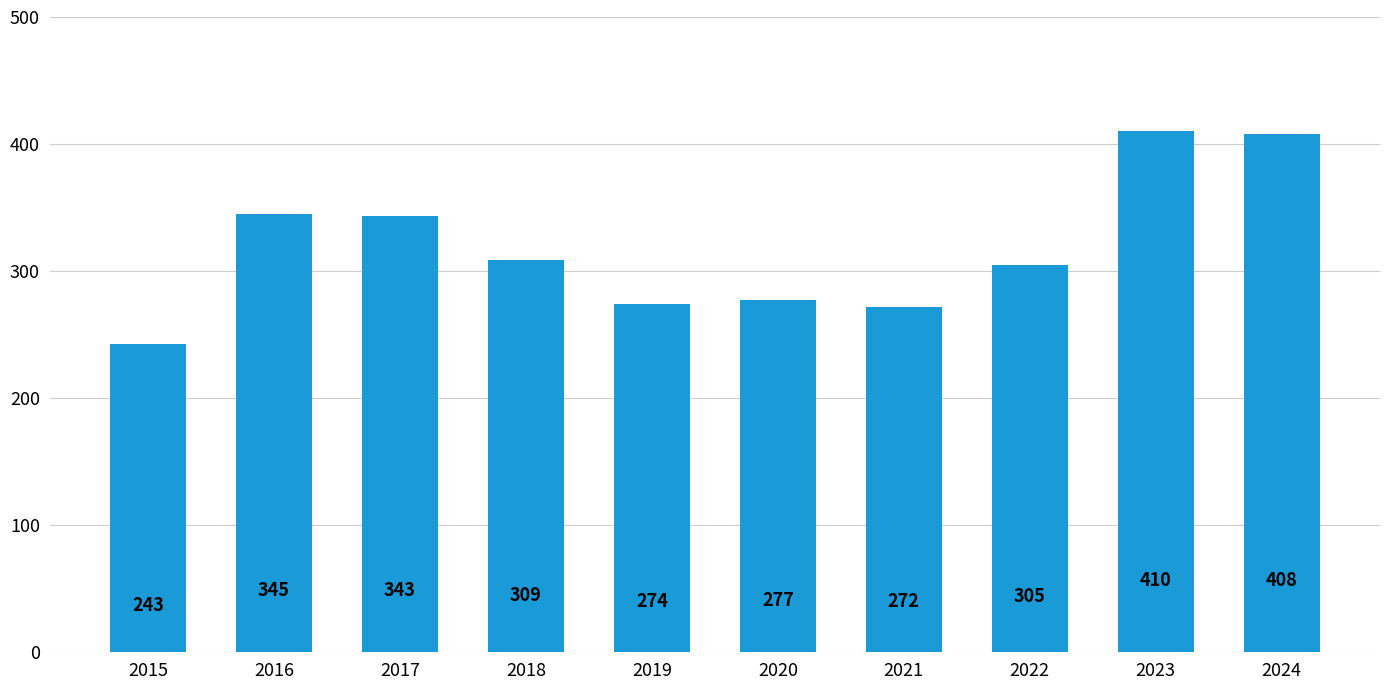

Reading left to right, extract all data points from this chart.

2015=243	2016=345	2017=343	2018=309	2019=274	2020=277	2021=272	2022=305	2023=410	2024=408